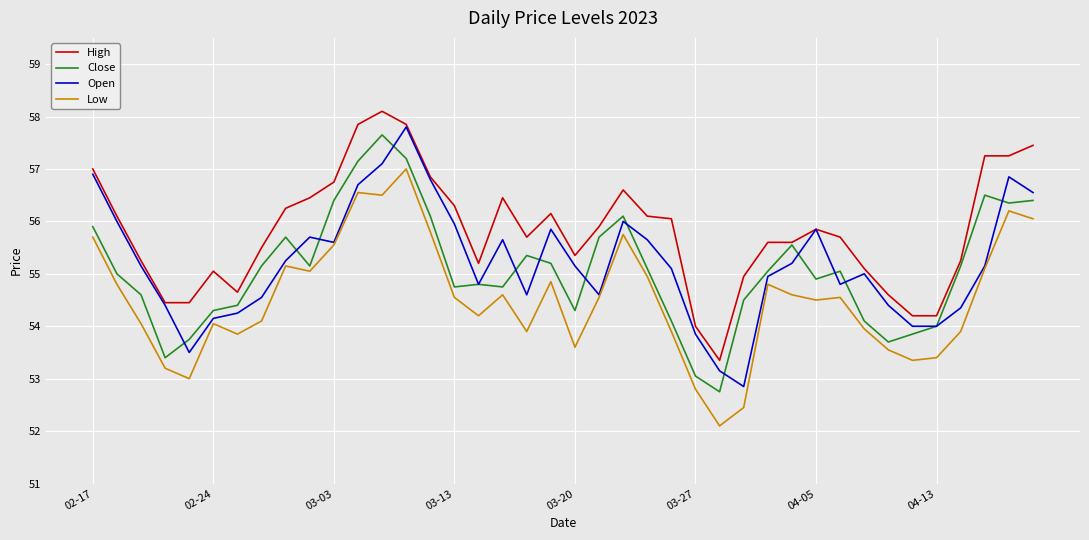

True or false: Low and High cross at least once.

False